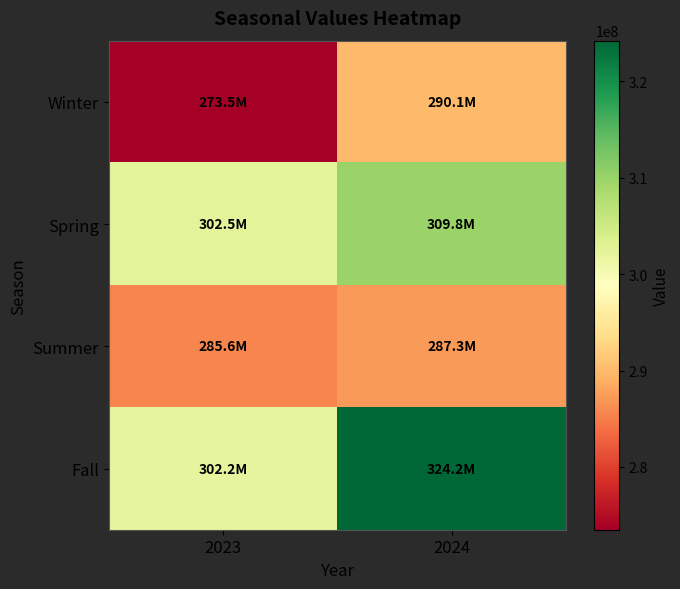

Which label corresponds to the largest value in the chart?

2024